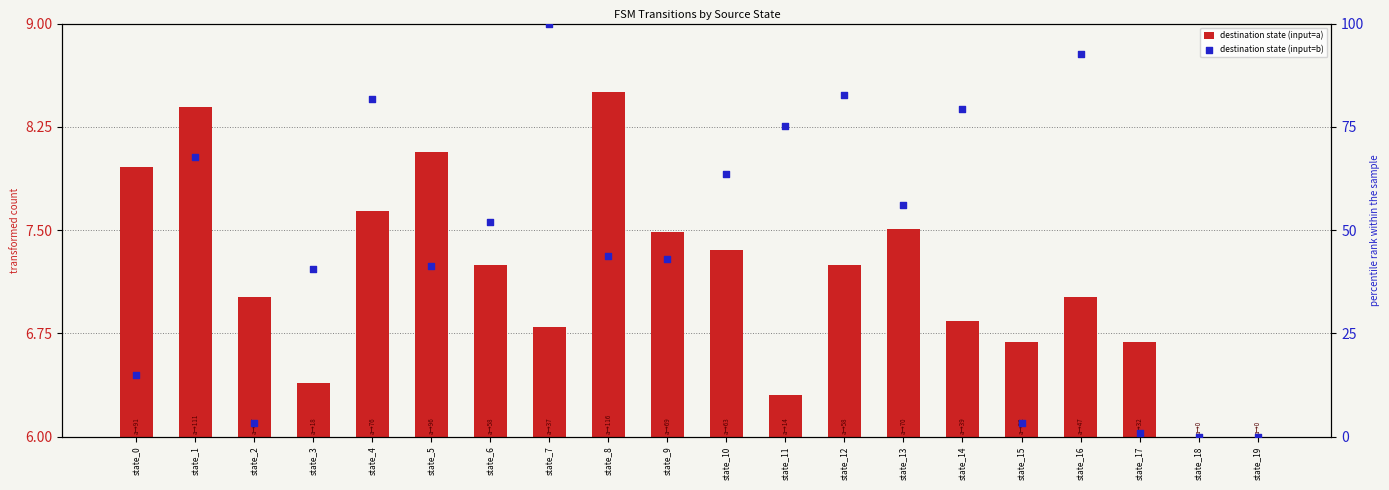

What is the total value across all series at state_10?

71.0